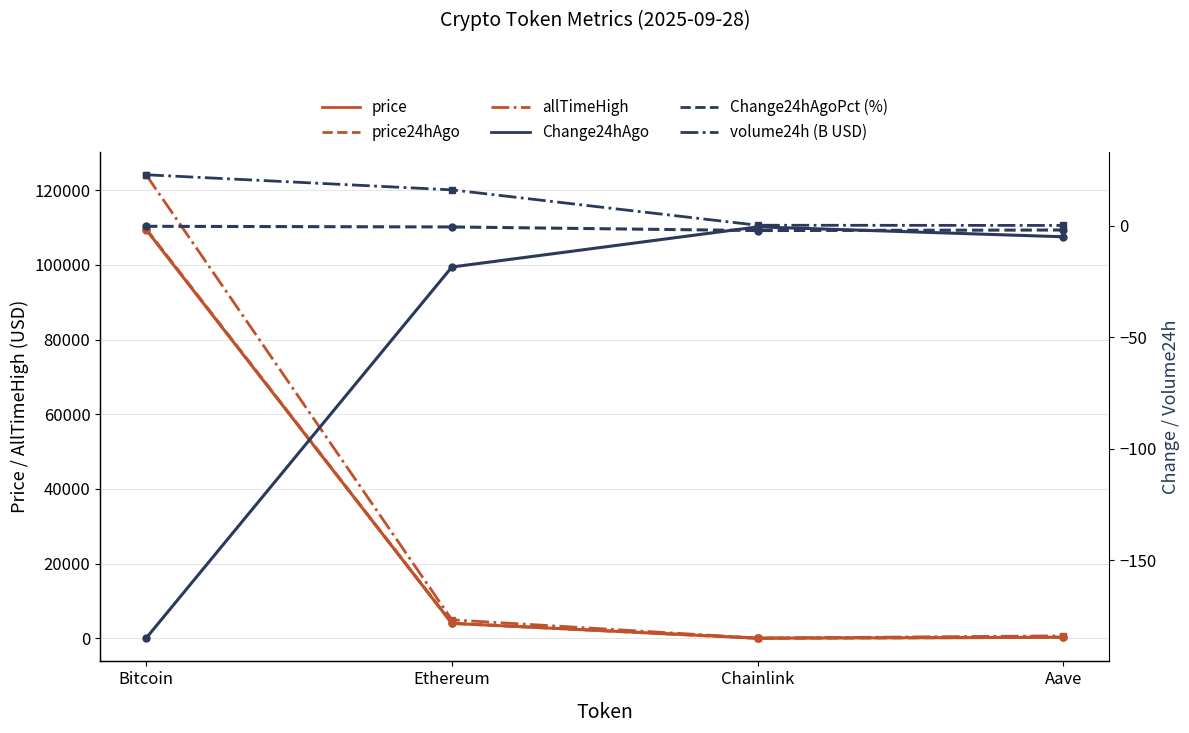

What is the highest value of the Change24hAgoPct (%) series?

-0.2